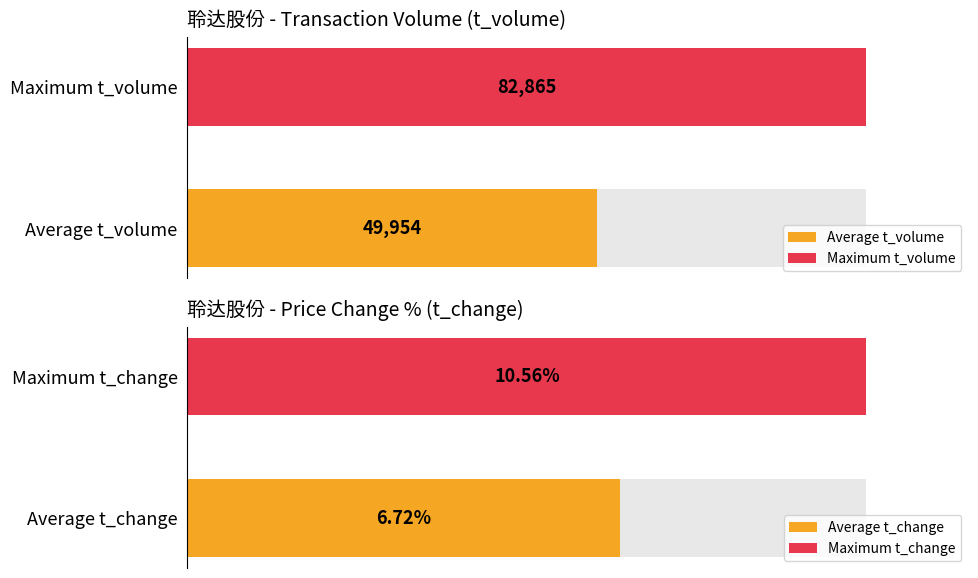

Rank the series at 2022-11-07 from highest to lowest value.

t_volume, t_change